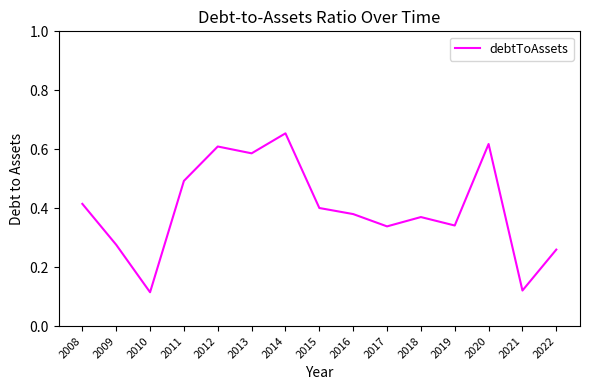

Which label corresponds to the largest value in the chart?

2014